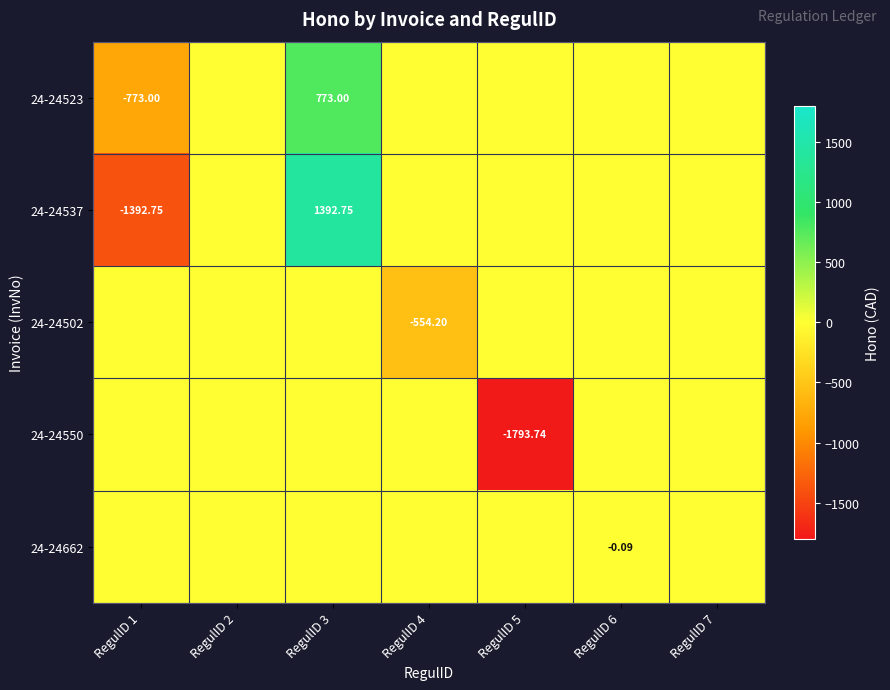

List the series in order of their peak value, lowest first.

24-24502, 24-24550, 24-24662, 24-24523, 24-24537